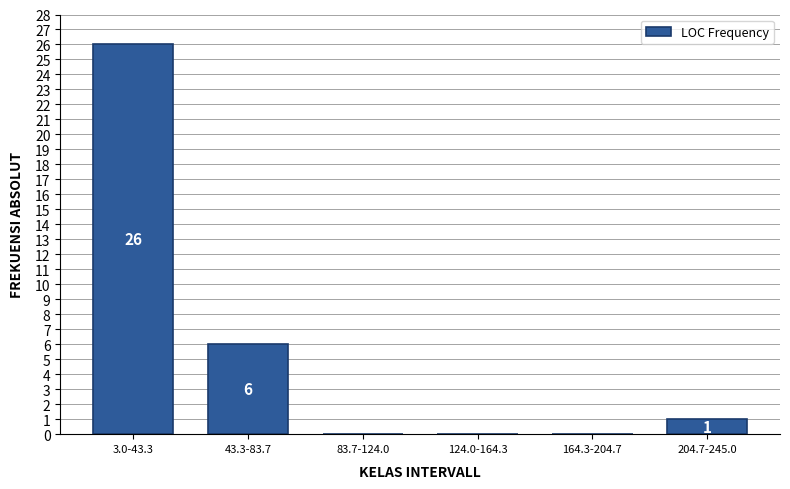

Reading right to left, list all the values displayed in this chart.

204.7-245.0=1	164.3-204.7=0	124.0-164.3=0	83.7-124.0=0	43.3-83.7=6	3.0-43.3=26